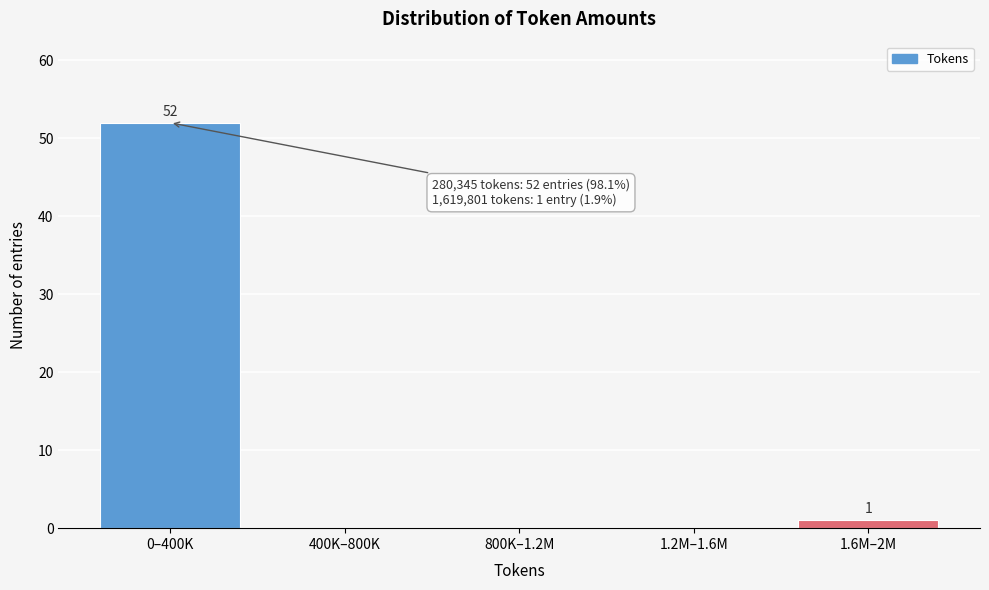

Reading left to right, transcribe all the data shown in this chart.

0–400K=52	400K–800K=0	800K–1.2M=0	1.2M–1.6M=0	1.6M–2M=1